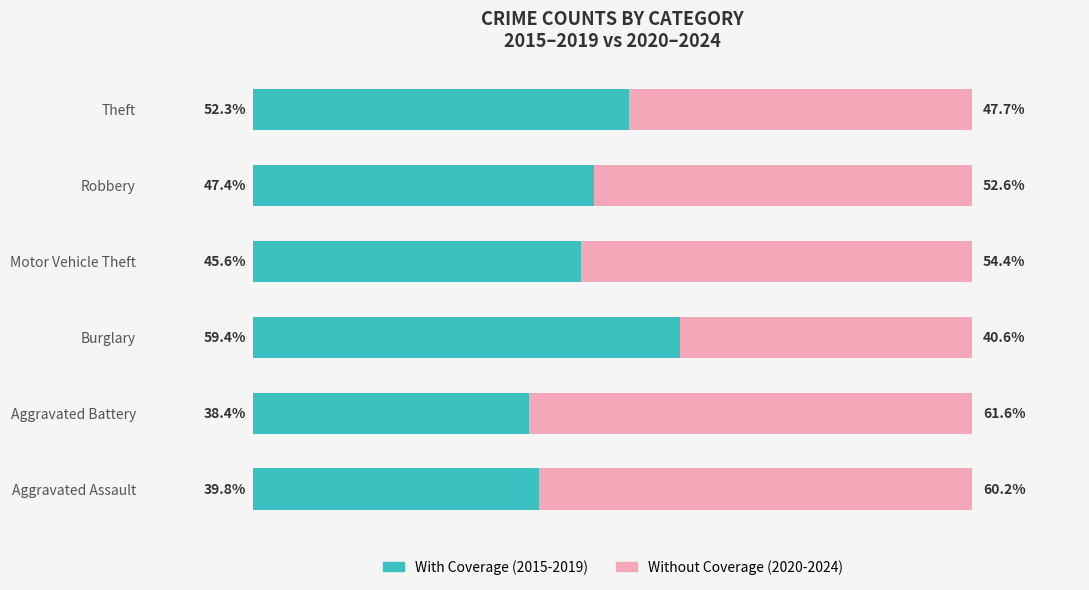

Rank the categories by With Coverage (2015-2019) value from highest to lowest.

Burglary, Theft, Robbery, Motor Vehicle Theft, Aggravated Assault, Aggravated Battery